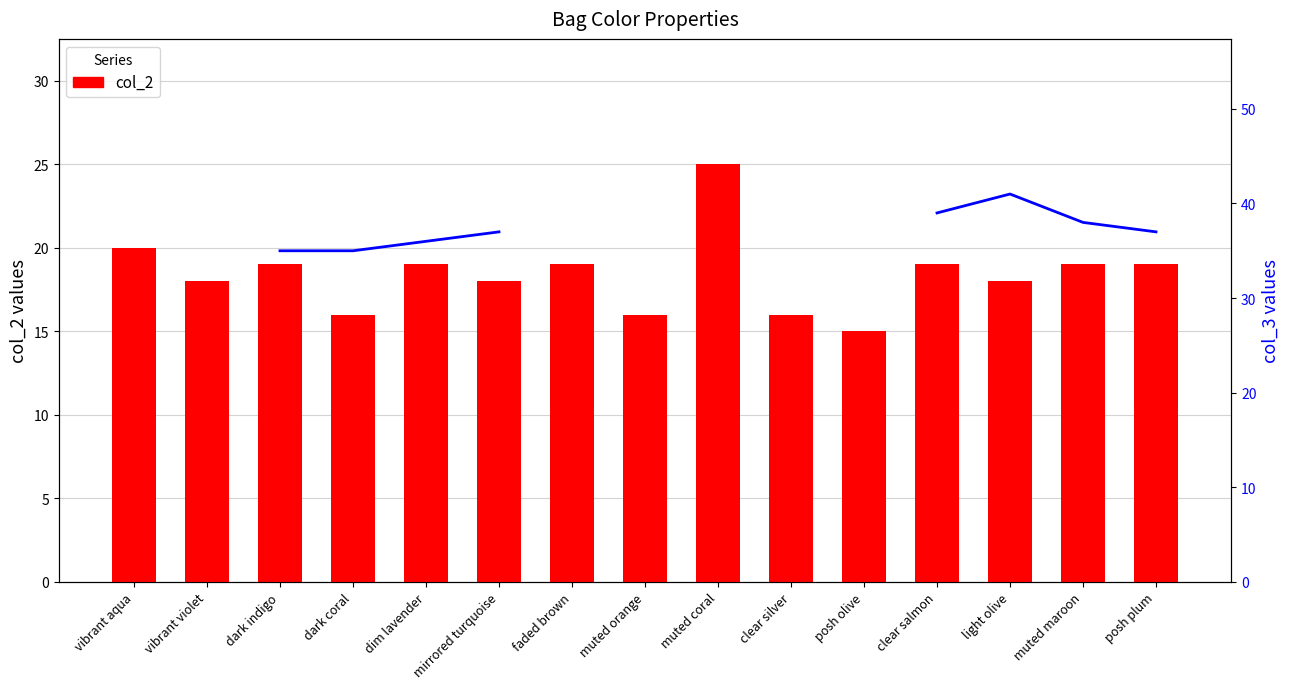

At which label is col_2 (first numeric) closest to 20?

vibrant aqua